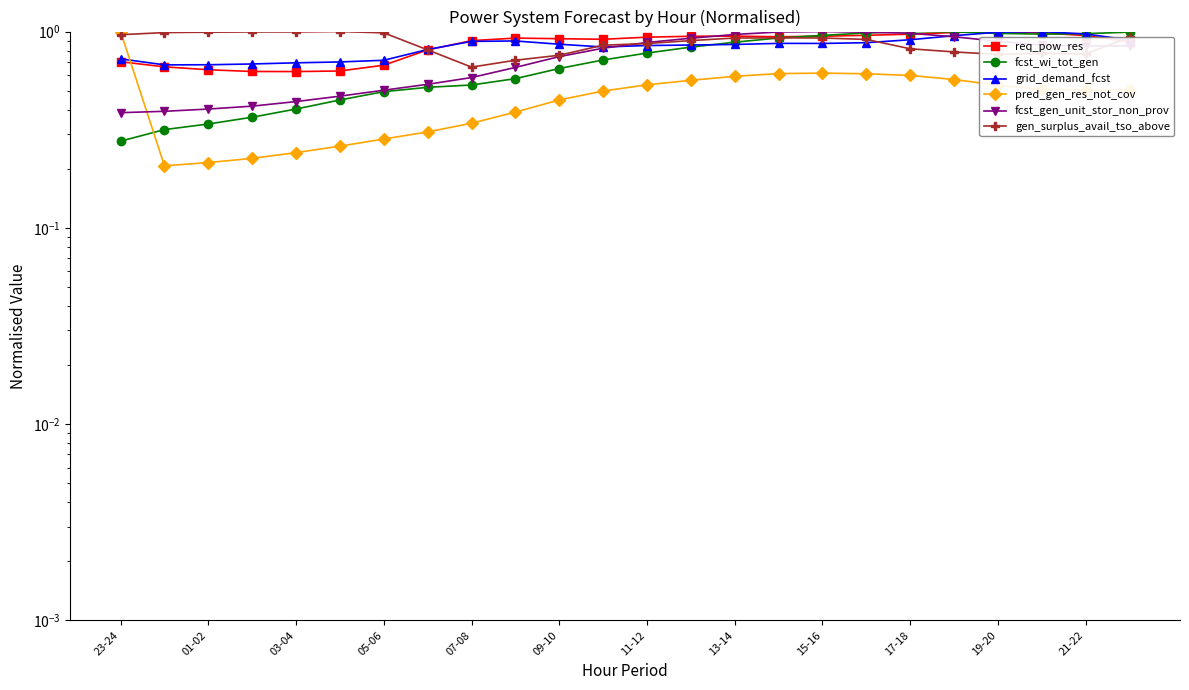

List the series in order of their peak value, lowest first.

req_pow_res, fcst_wi_tot_gen, grid_demand_fcst, pred_gen_res_not_cov, fcst_gen_unit_stor_non_prov, gen_surplus_avail_tso_above